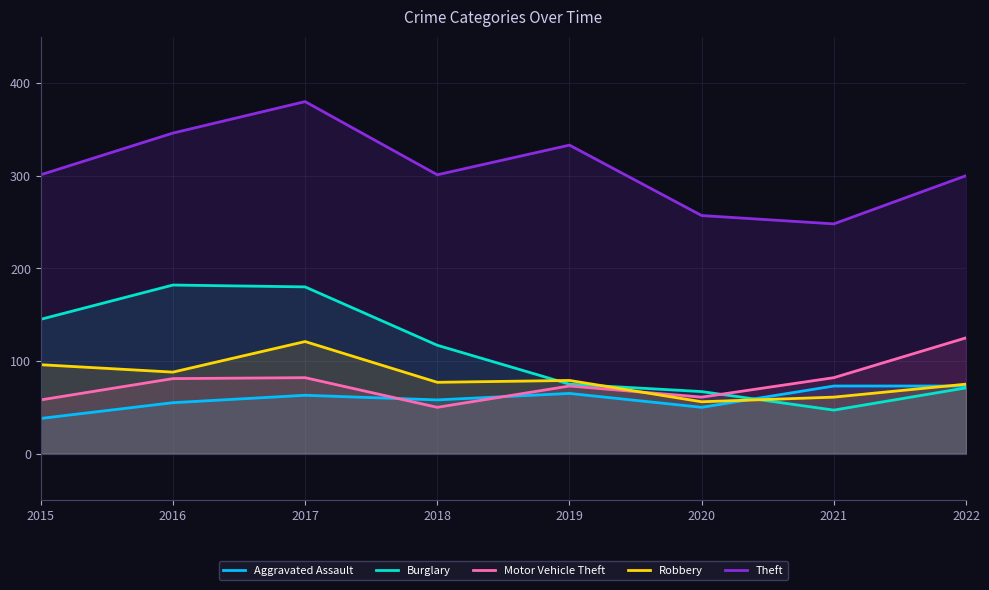

What are all the series names shown in the legend?

Aggravated Assault, Burglary, Motor Vehicle Theft, Robbery, Theft